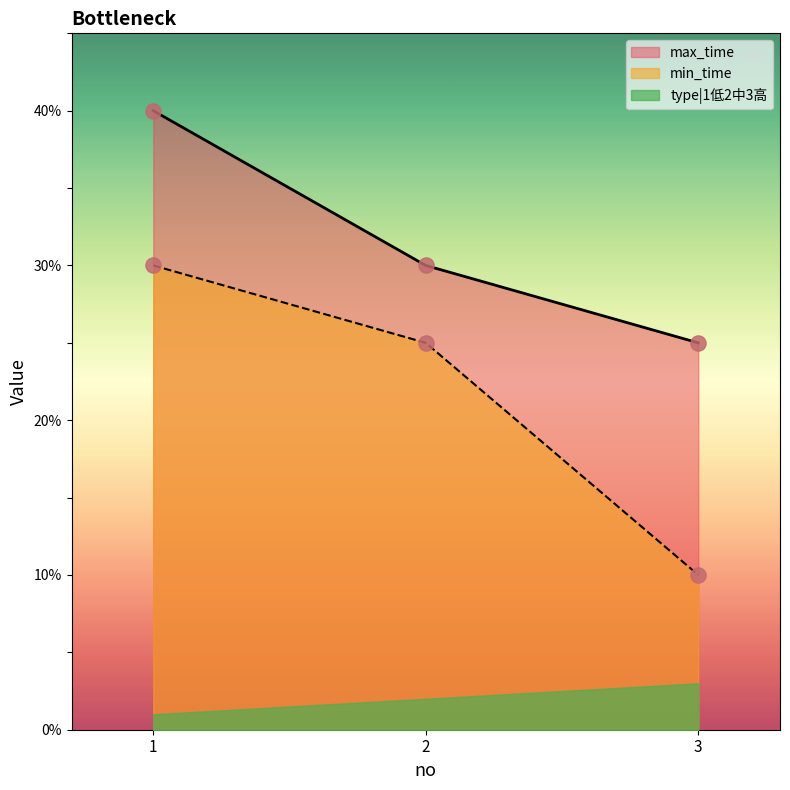

Is the value of min_time at 2 greater than the value of type|1低2中3高 at 3?

No